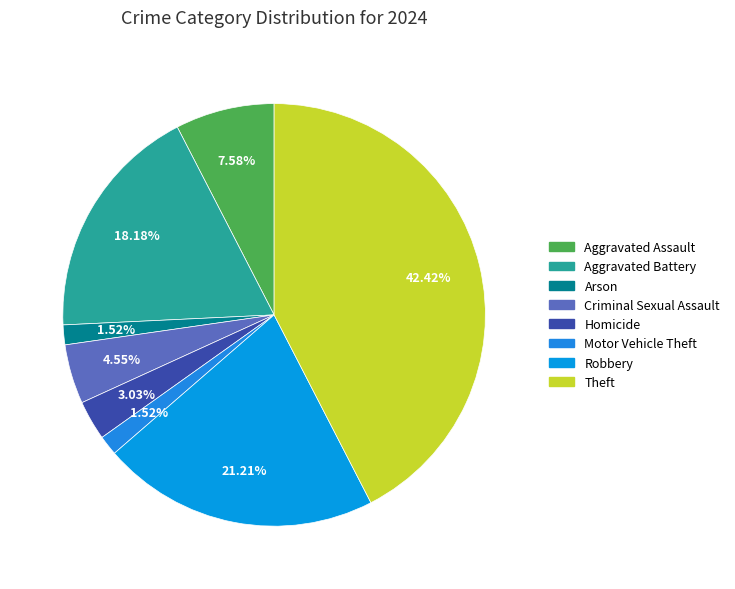

Rank the categories by value from lowest to highest.

Arson, Motor Vehicle Theft, Homicide, Criminal Sexual Assault, Aggravated Assault, Aggravated Battery, Robbery, Theft